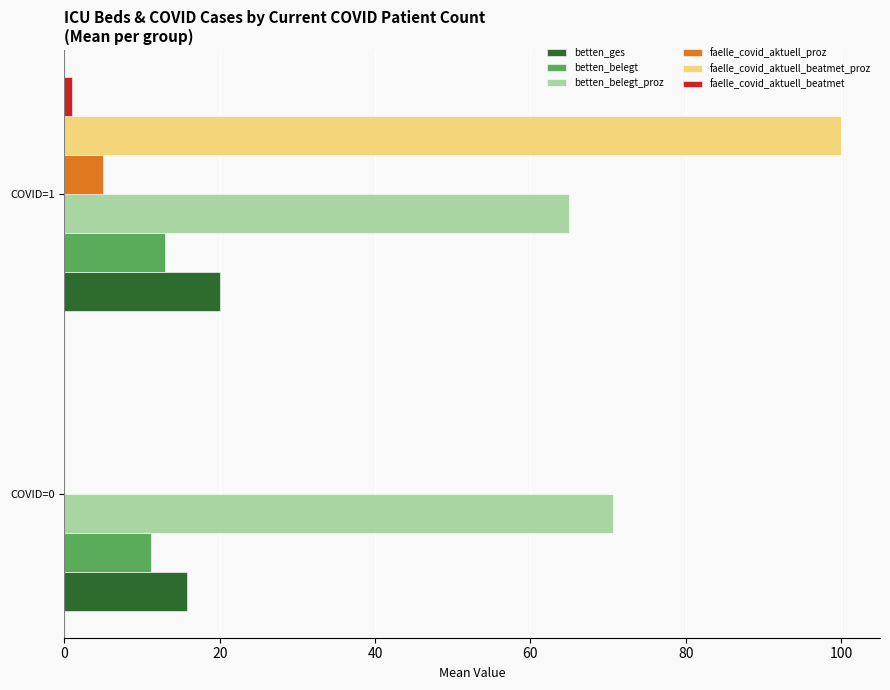

Is the value of betten_belegt at COVID=0 greater than the value of betten_ges at COVID=1?

No